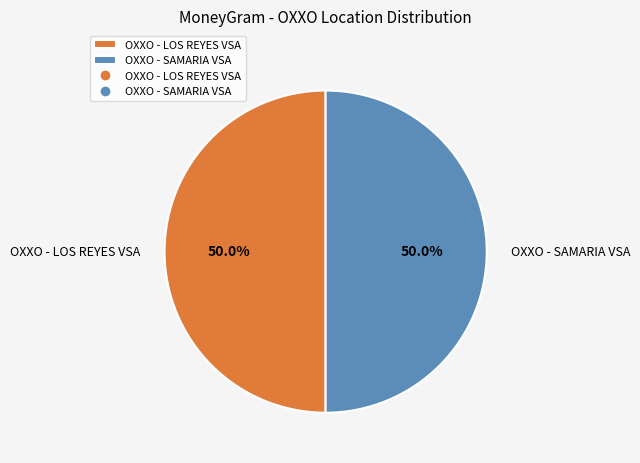

What percentage is NOT represented by OXXO - LOS REYES VSA?

50.0%